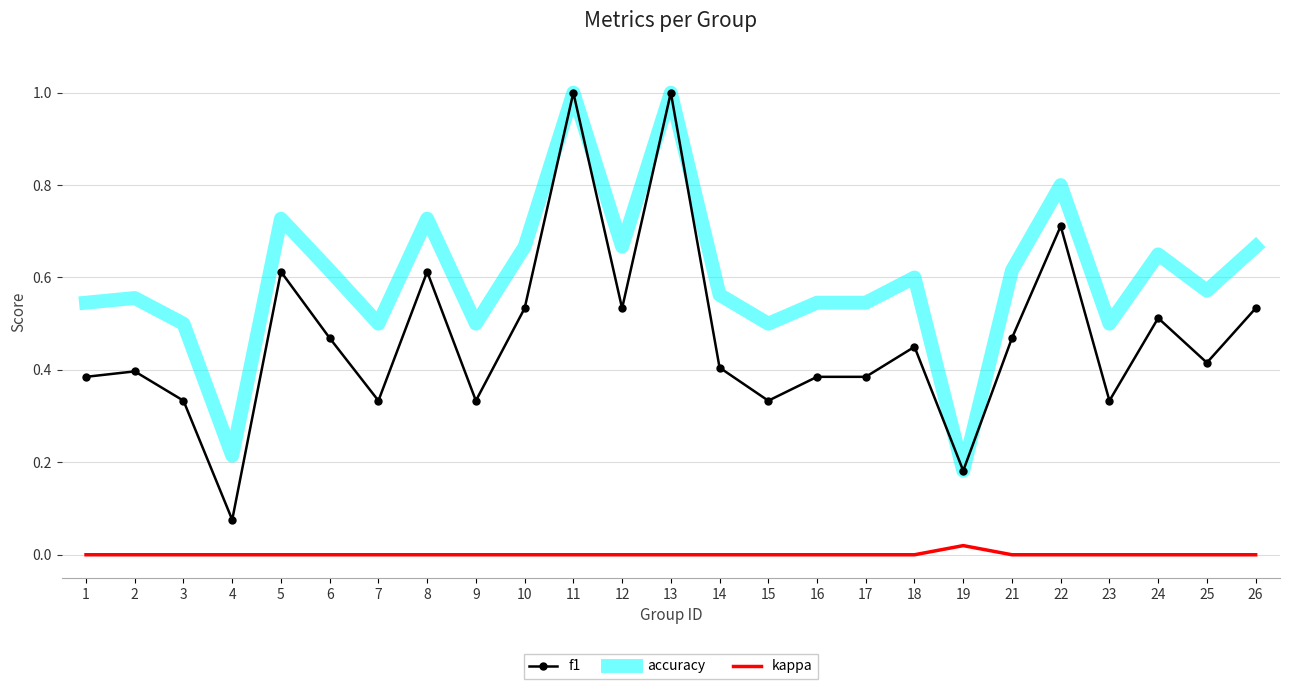

True or false: accuracy and kappa cross at least once.

False